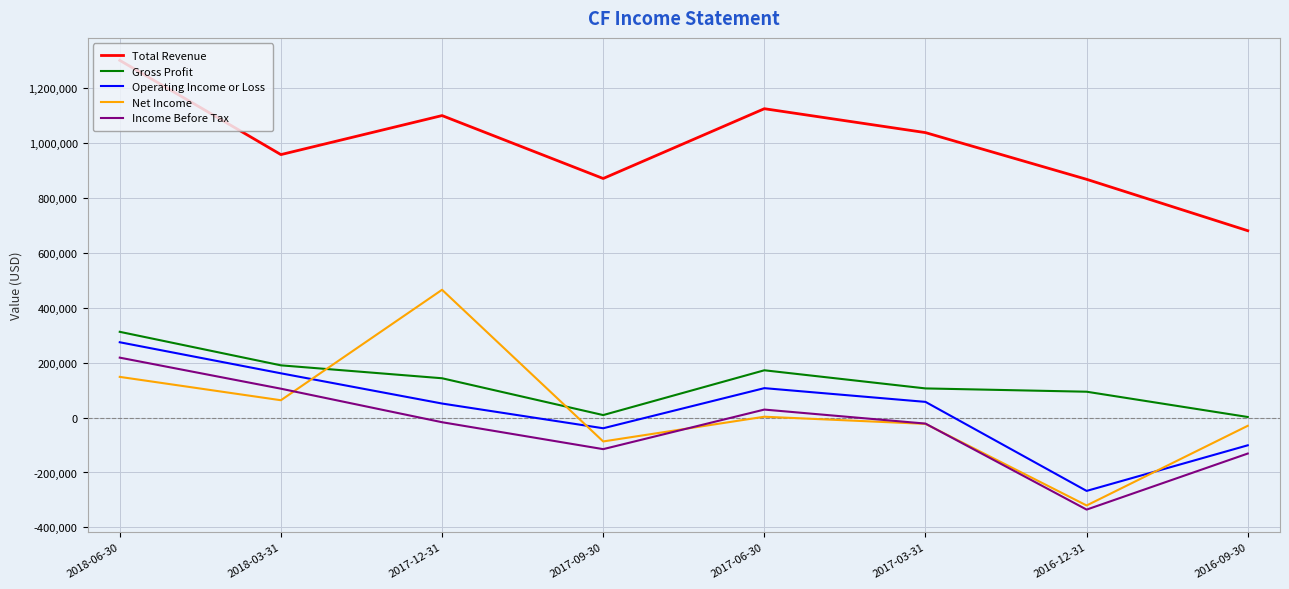

What is the difference between the maximum and minimum values in the Income Before Tax series?

553000